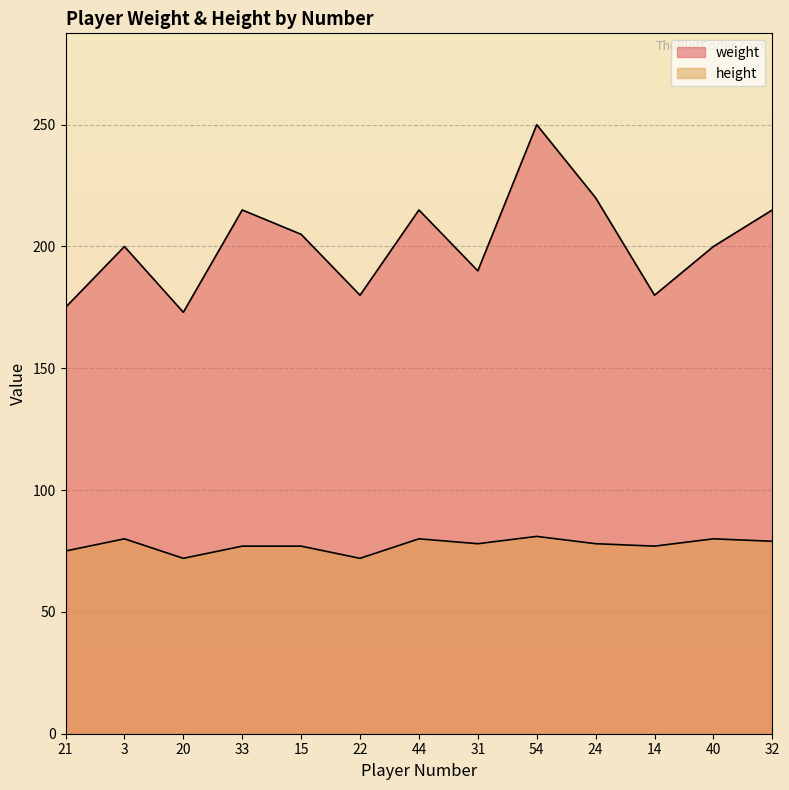

True or false: weight and height cross at least once.

False